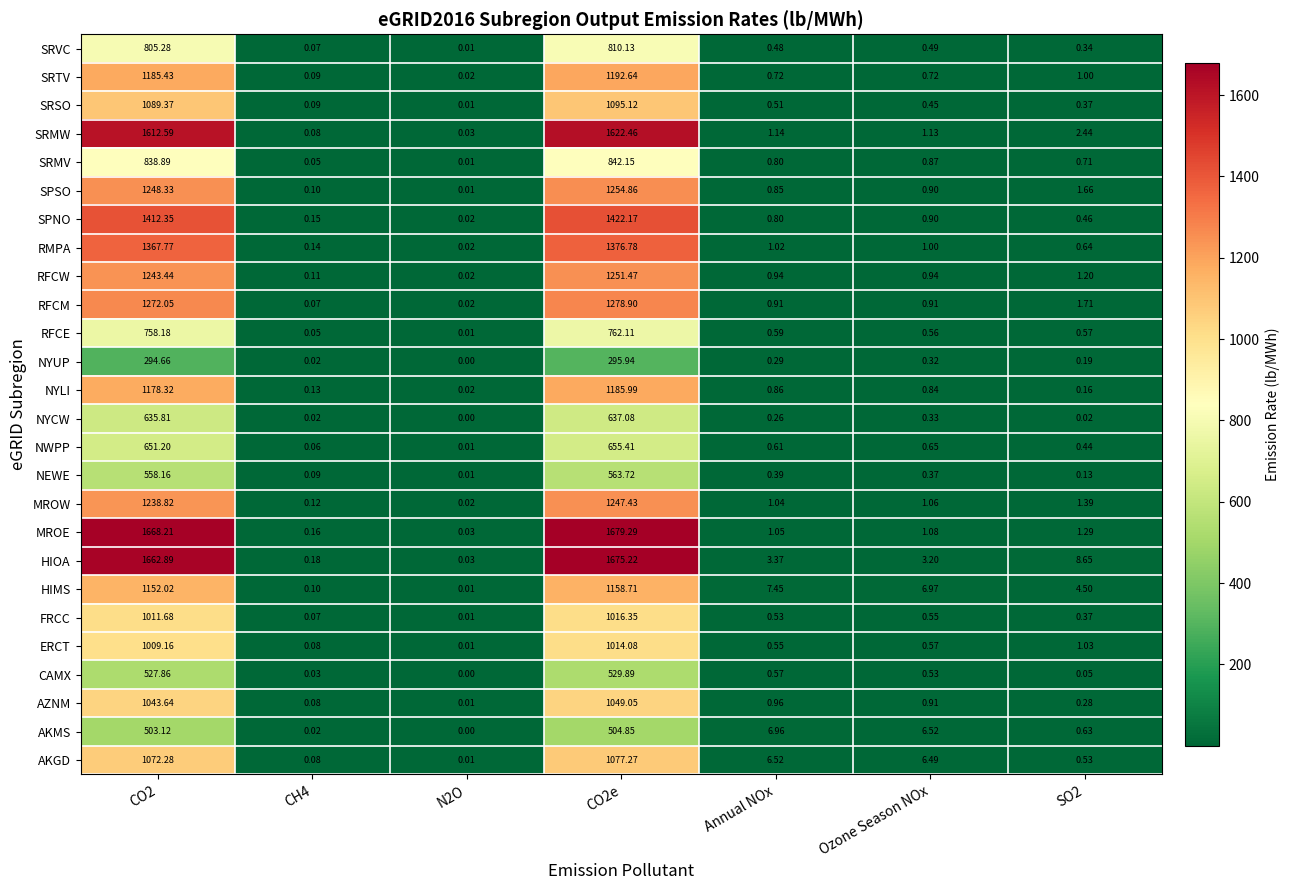

Which series has the largest total across all categories?

HIOA